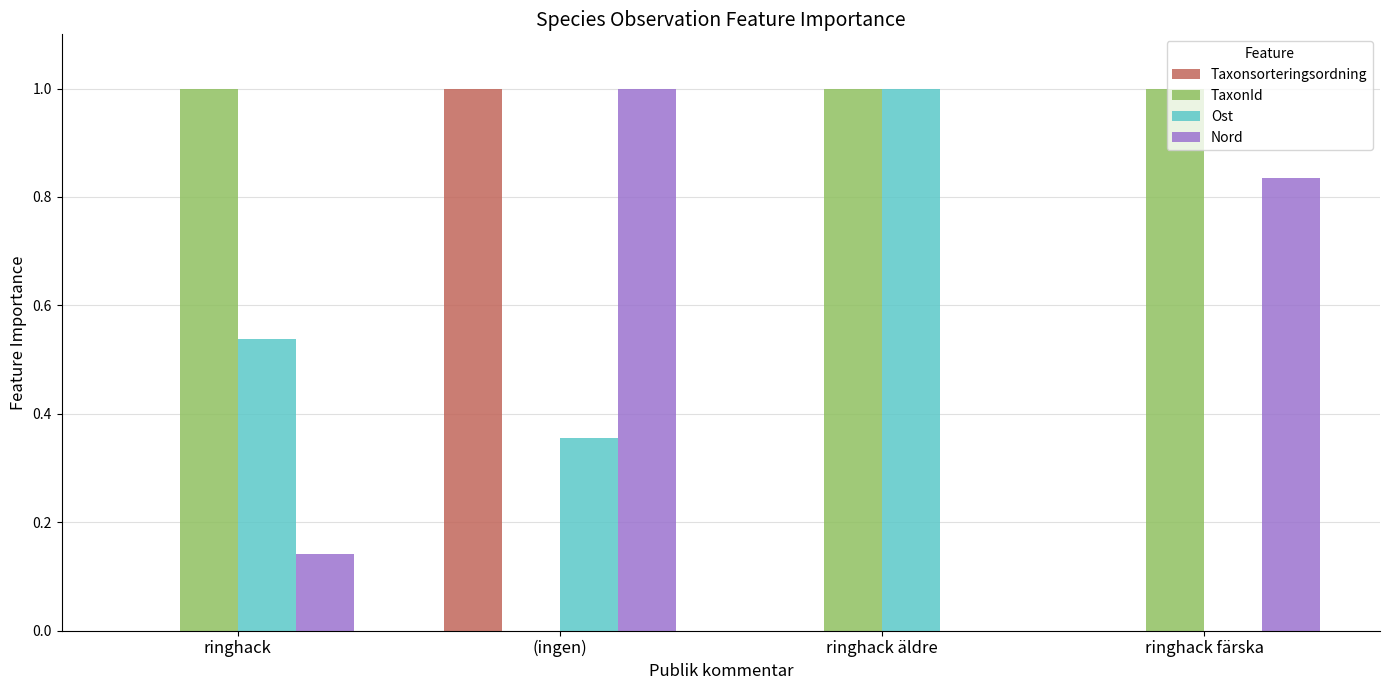

What is the sum of the Nord values at ringhack and (ingen)?

1.1